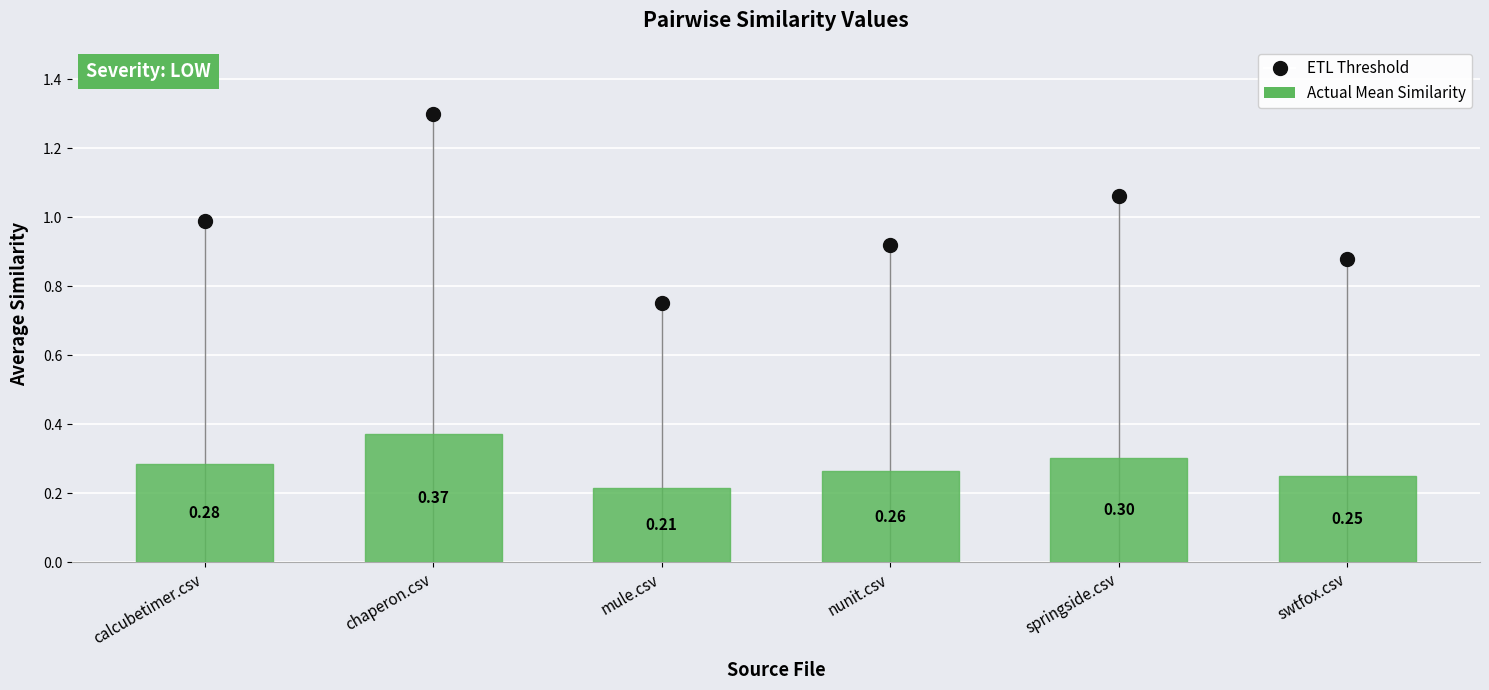

List the labels in order of value, smallest first.

mule.csv, swtfox.csv, nunit.csv, calcubetimer.csv, springside.csv, chaperon.csv